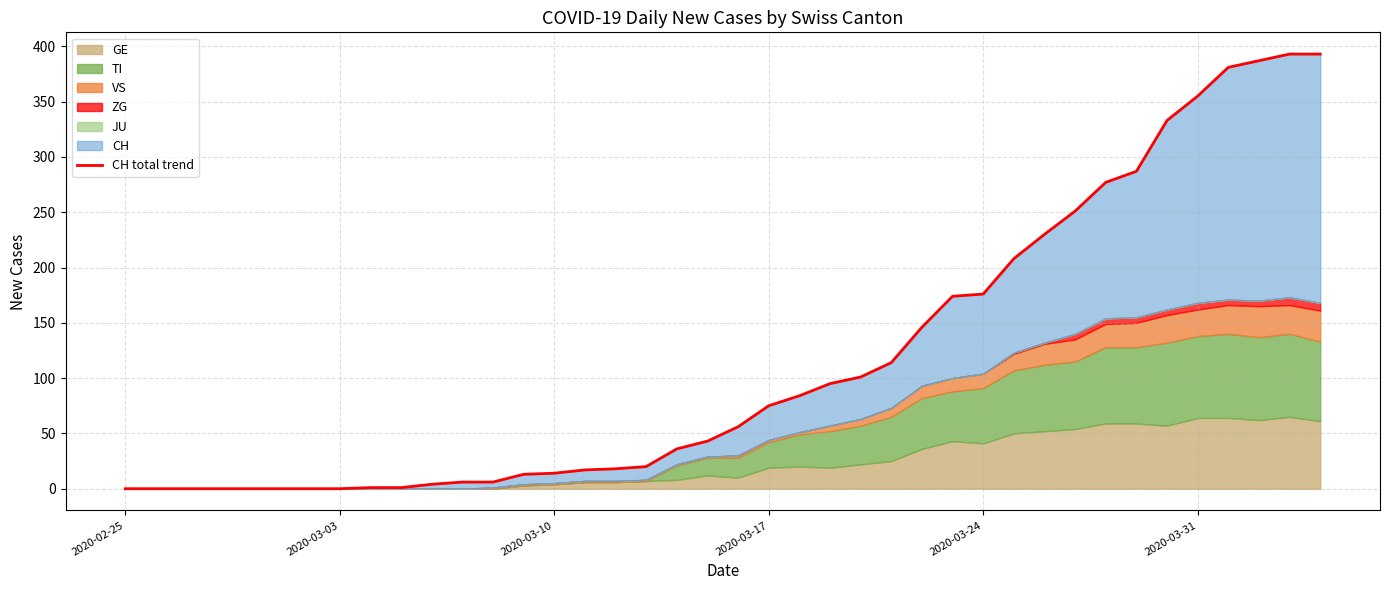

Which category has the lowest value across all series?

2020-02-25